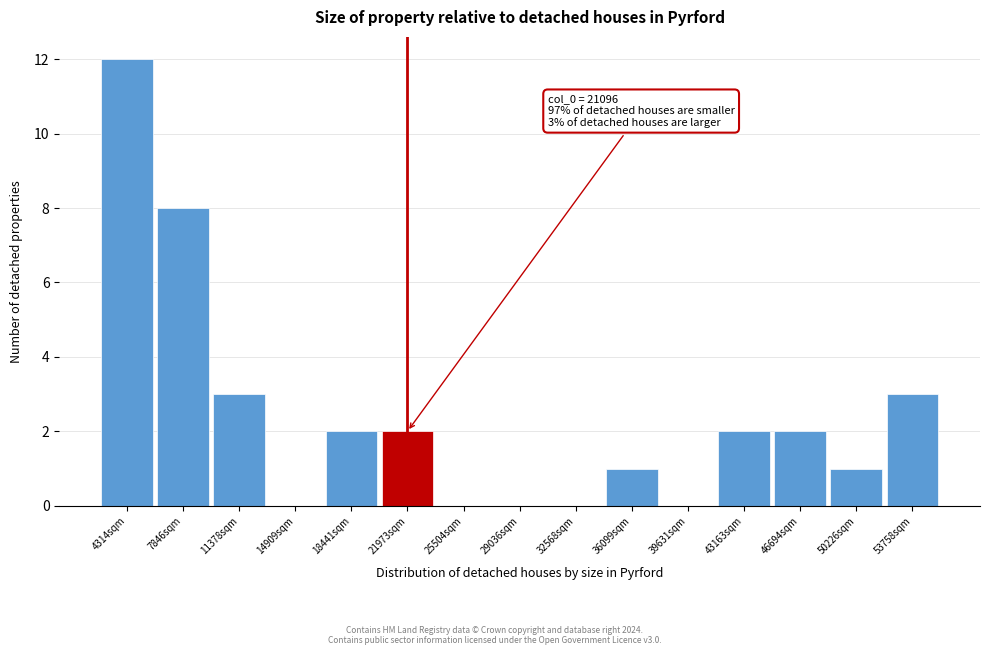

Which range on the x-axis has the tallest bar?

2500 to 6000